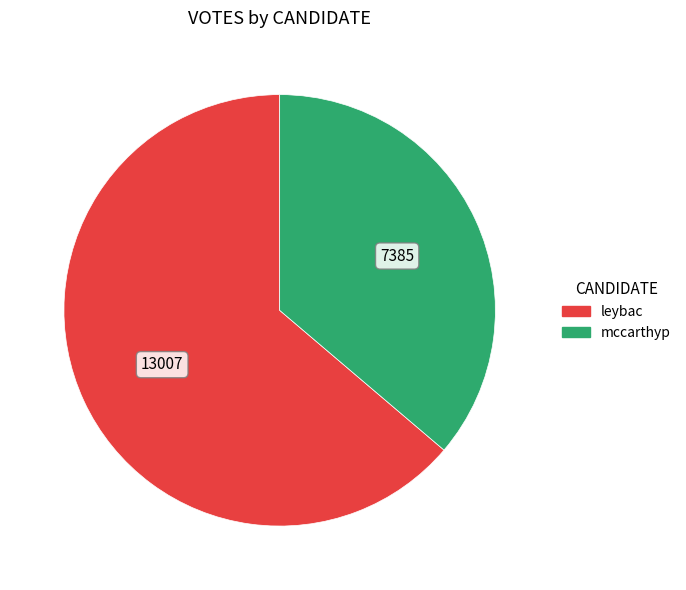

Approximately how many times larger is the value at mccarthyp compared to leybac?

0.6